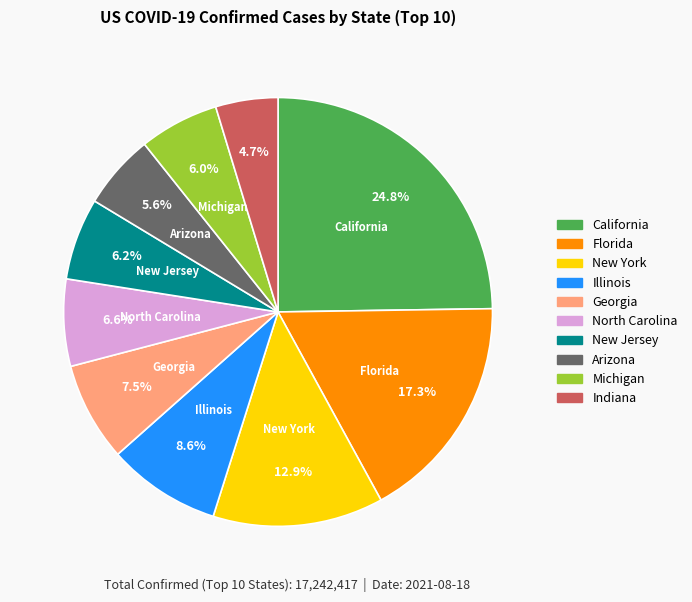

Count the number of slices in the pie.

10